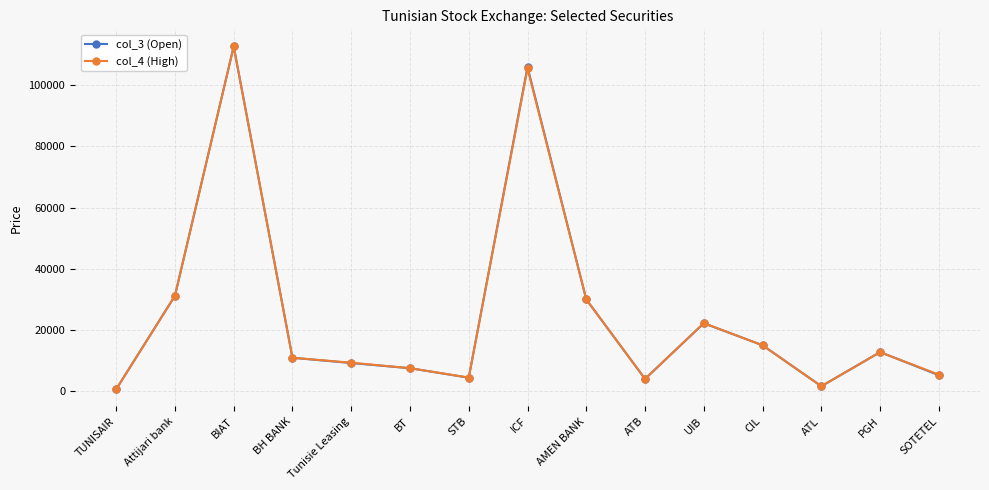

What is the difference between the col_3 (Open) values at BH BANK and STB?

6520